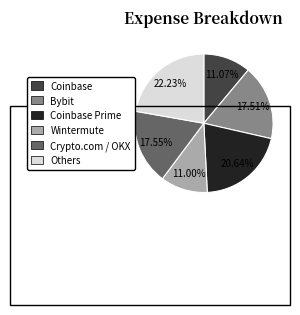

Is there a majority slice in this chart?

No